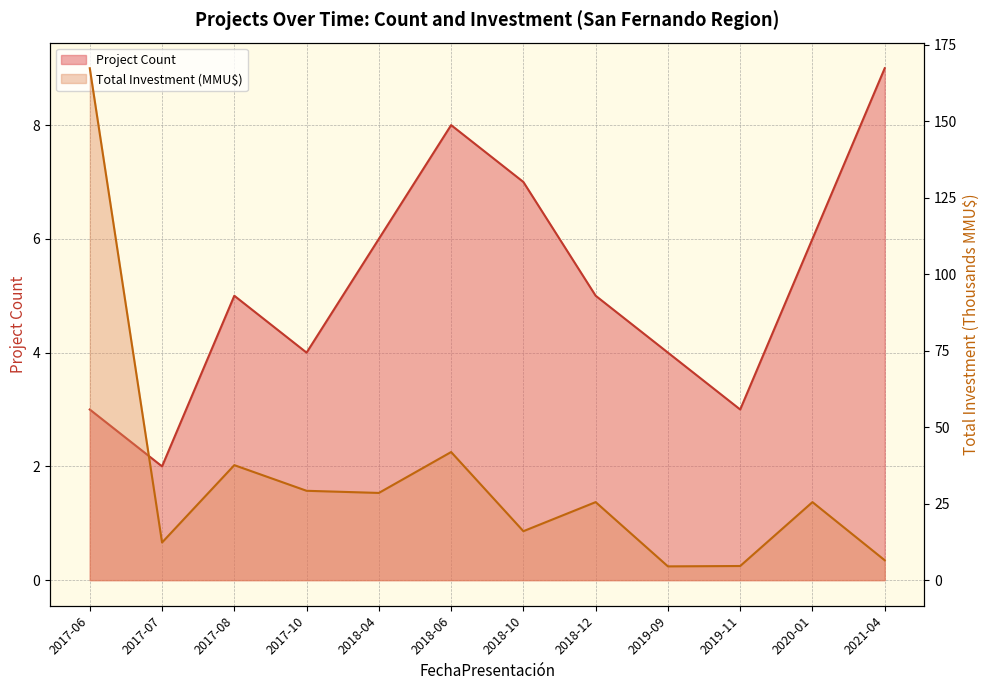

Does the chart have visible grid lines?

Yes